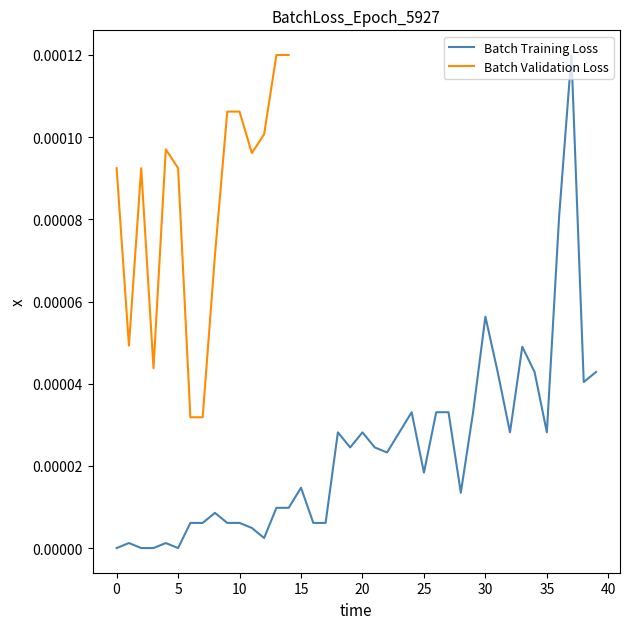

True or false: there are more than 0 points higher than both neighbors.

True